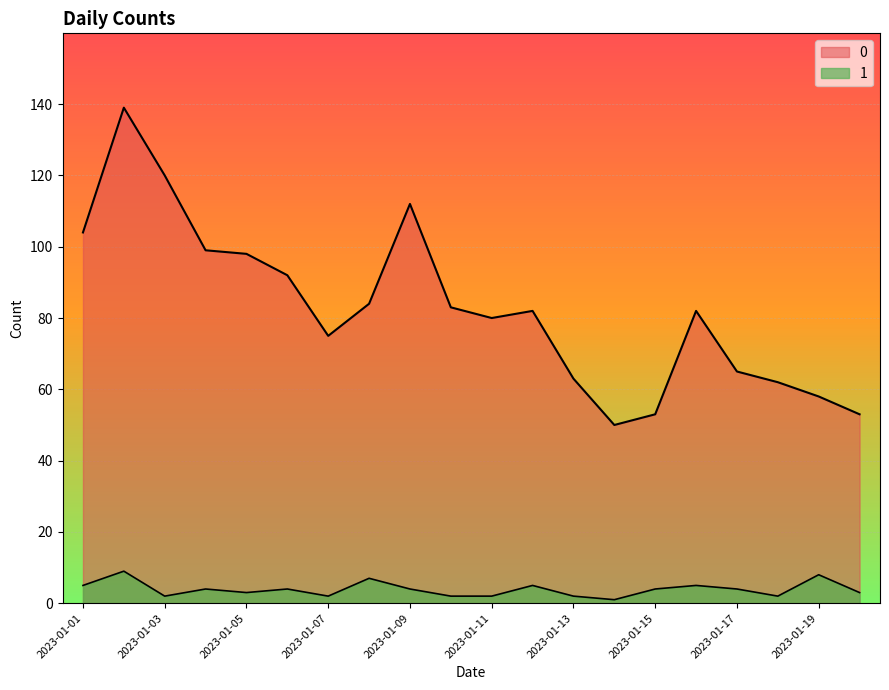

How many lines are shown in the chart?

2